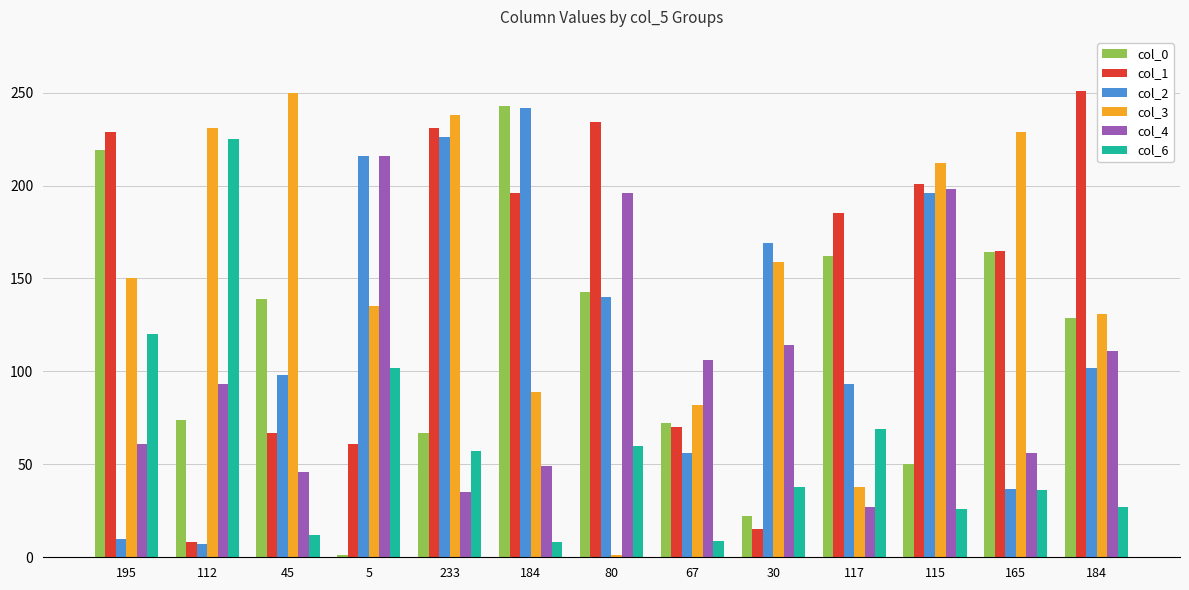

How many groups of bars are there?

13